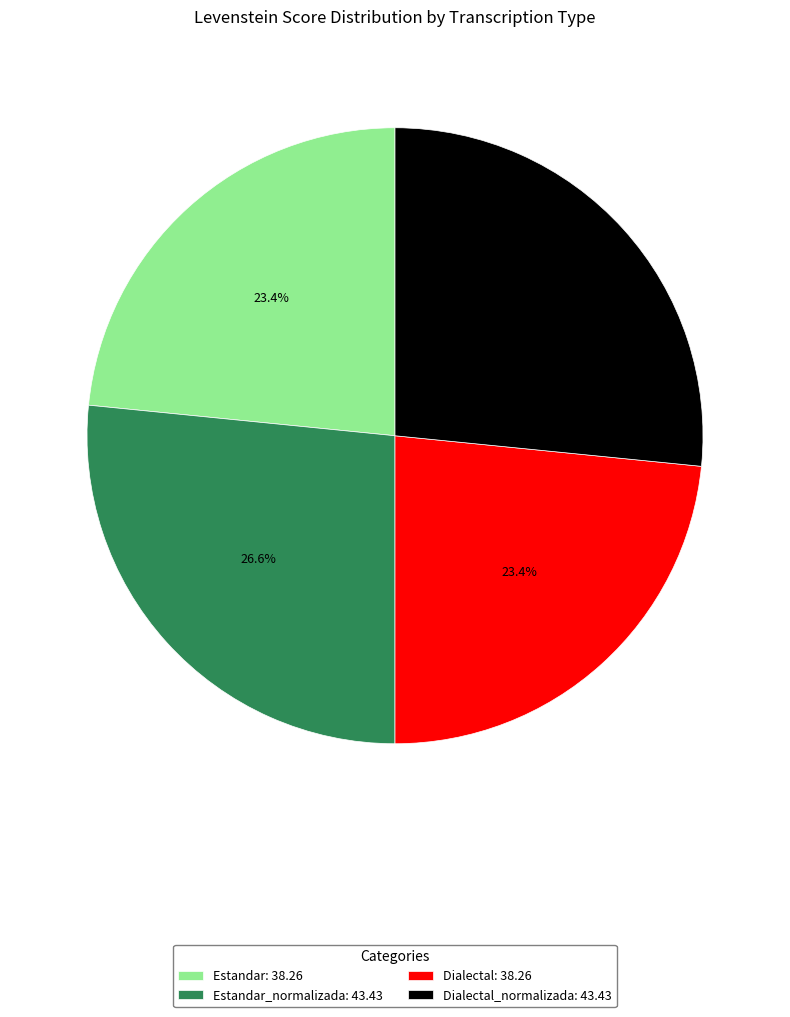

Approximately how many times larger is the value at Dialectal_normalizada: 43.43 compared to Estandar: 38.26?

1.1